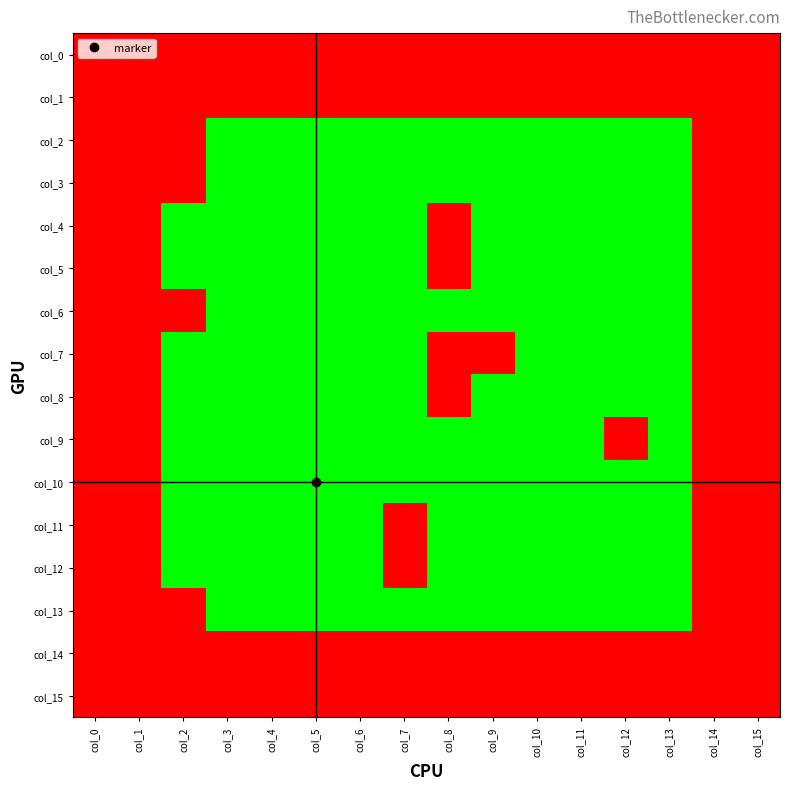

At how many categories does at least one series exceed 0?

16